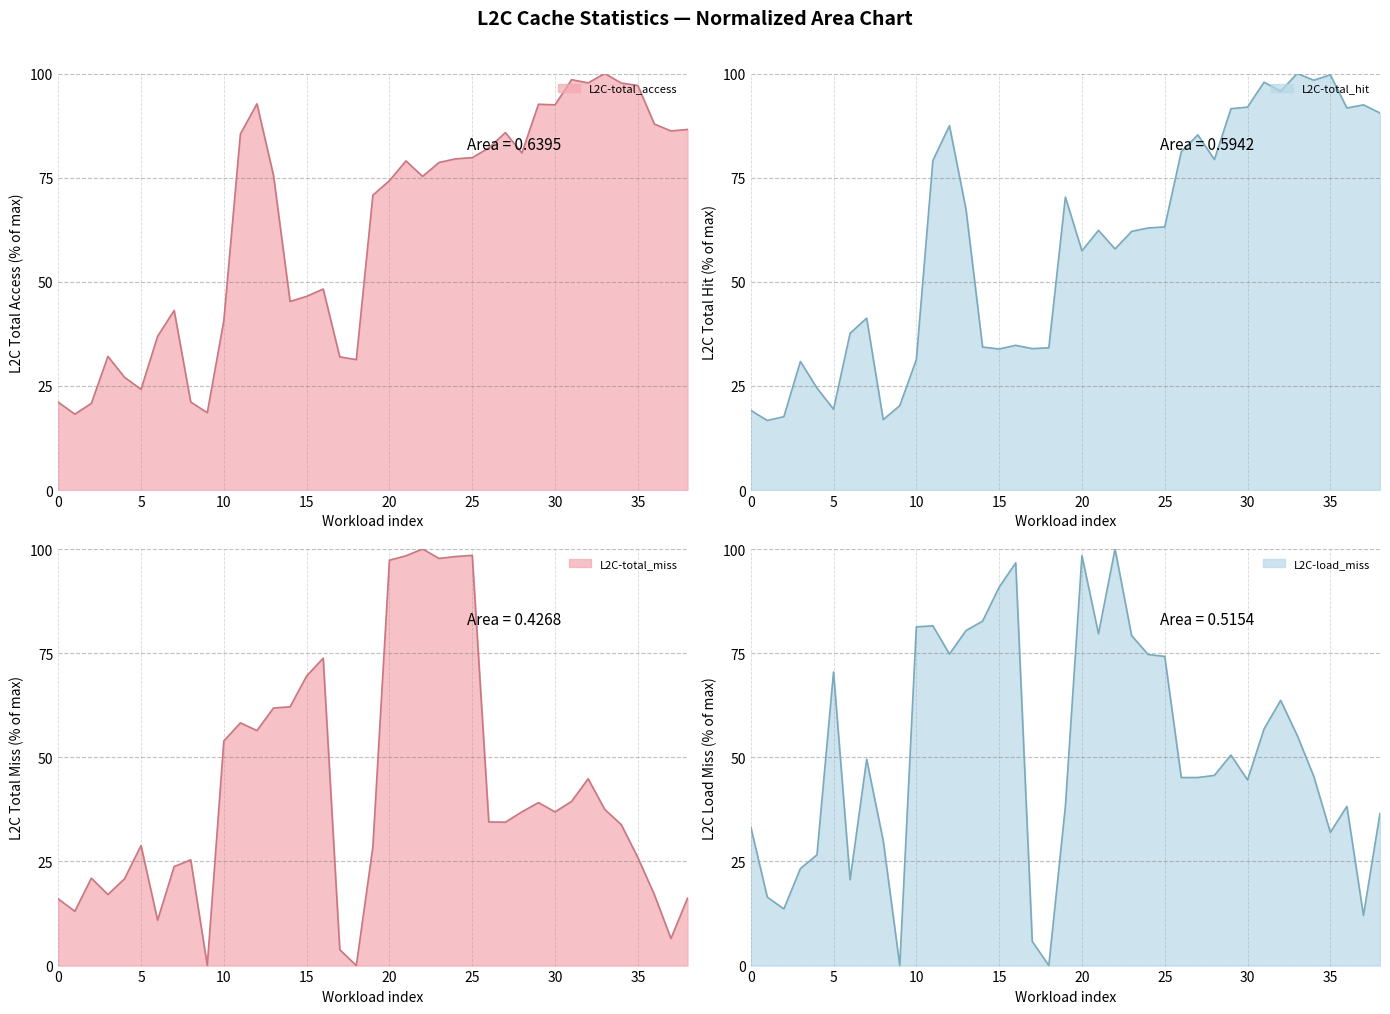

In L2C-total_access, how many points are higher than both neighbors (excluding endpoints)?

9